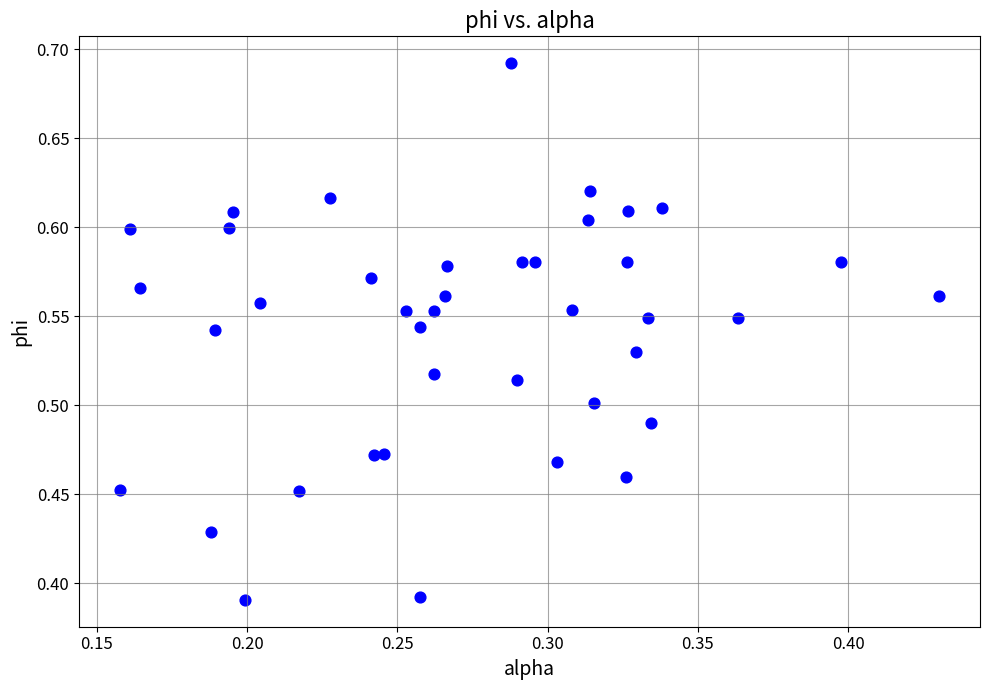

What is the range of X values (max minus min)?

0.3